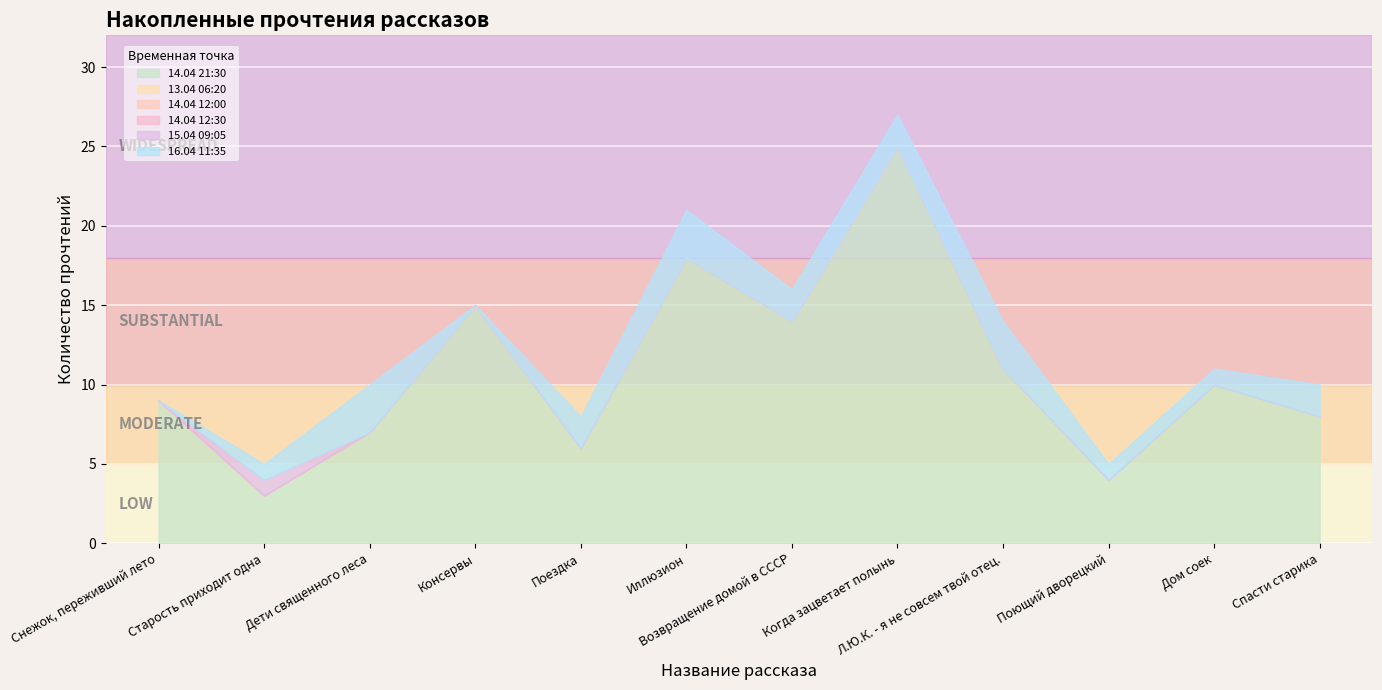

The 14.04 12:00 series shows 14 at Консервы. True or false?

True